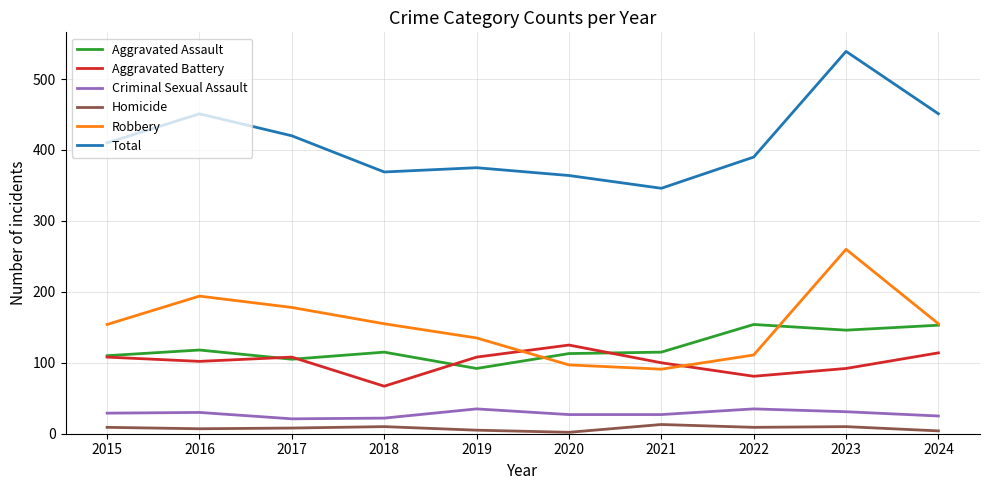

At which category does Aggravated Battery reach its first local valley?

2016